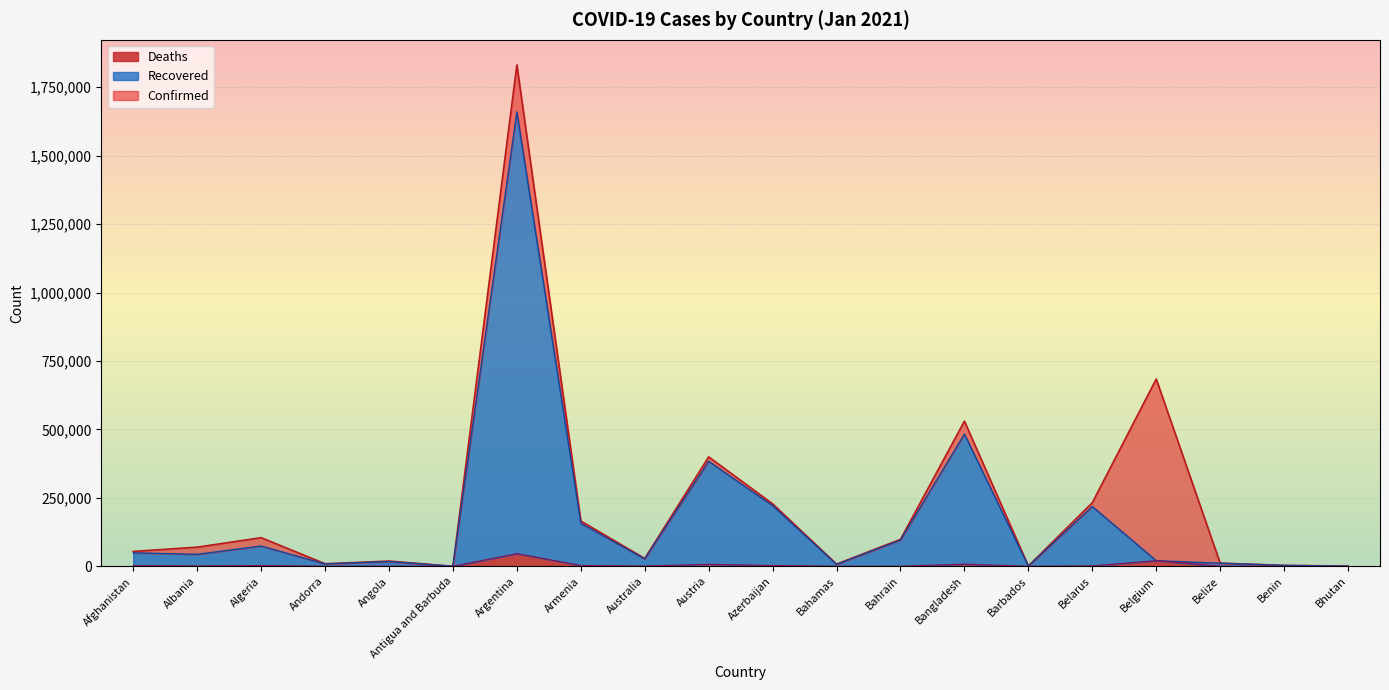

How many values in the Recovered series exceed 43722?

9